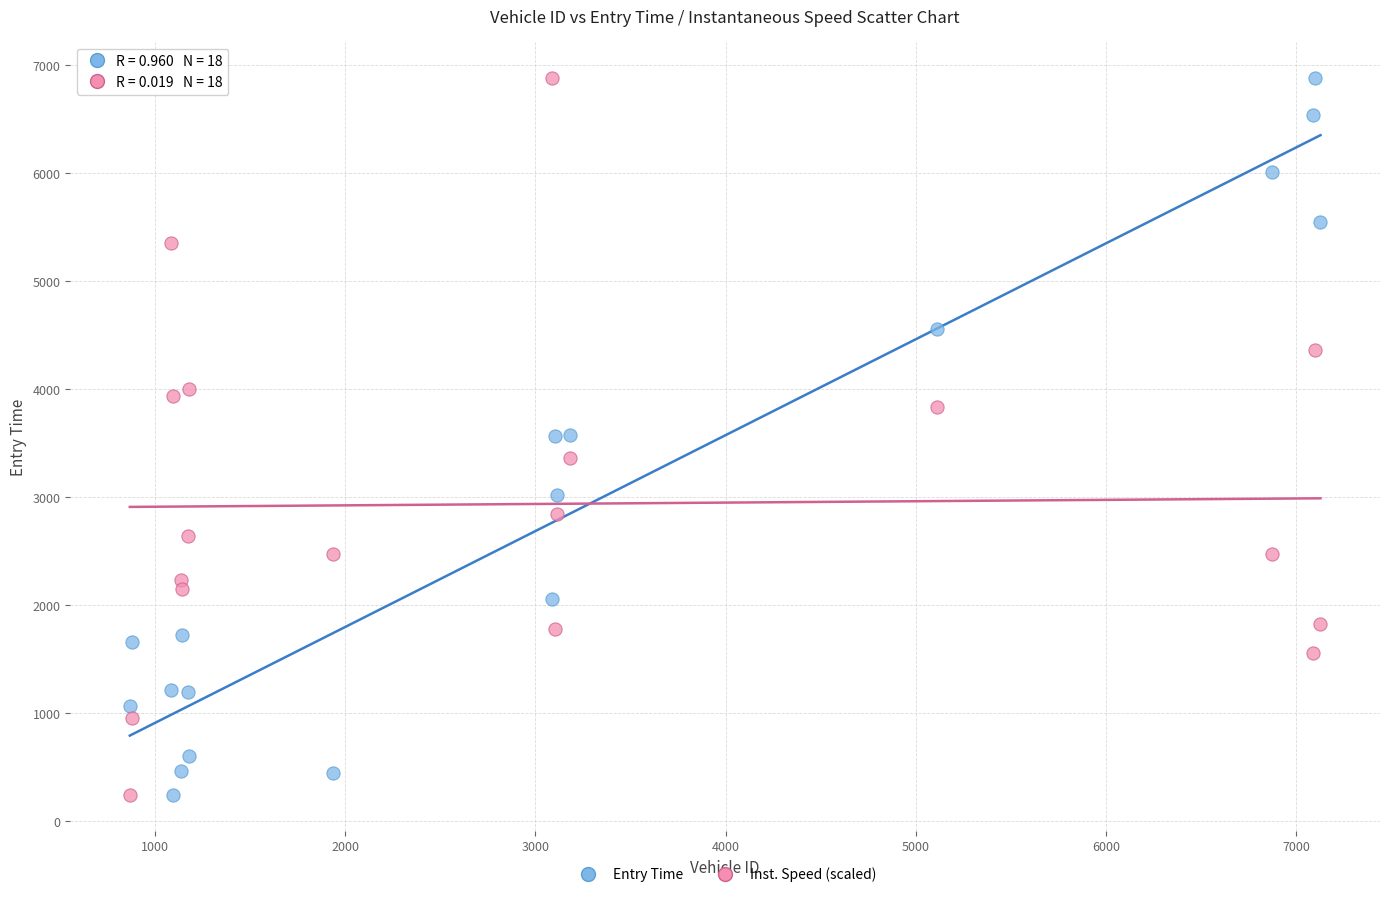

What is the X range (max minus min) for the scatter plot?

6257.0